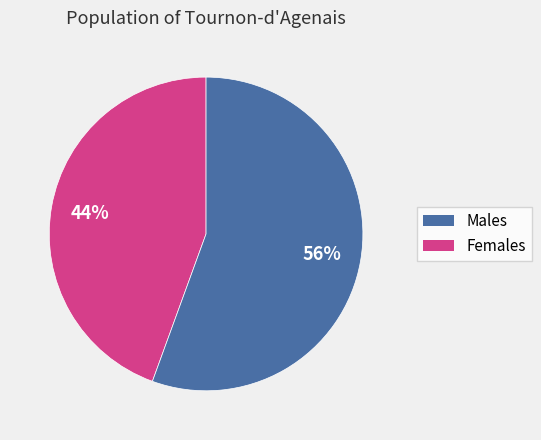

To the nearest percent, what is the average slice percentage?

50%